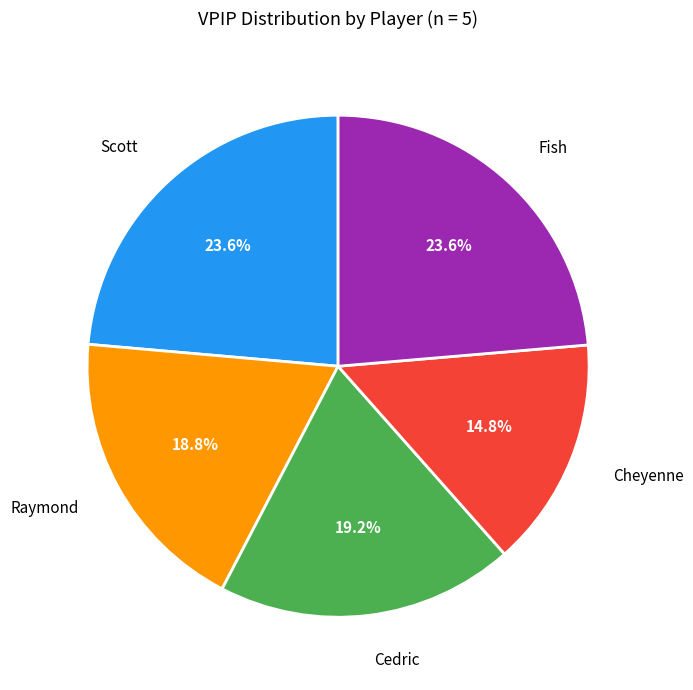

Count the number of slices in the pie.

5